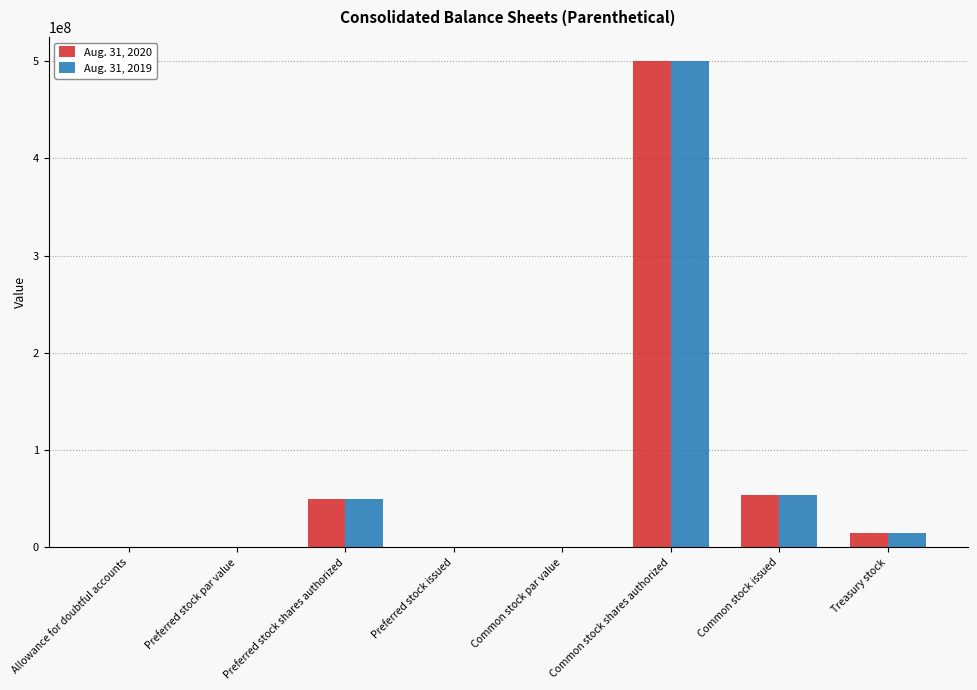

True or false: Aug. 31, 2019 has a value of 22932648.6 at Preferred stock shares authorized.

False